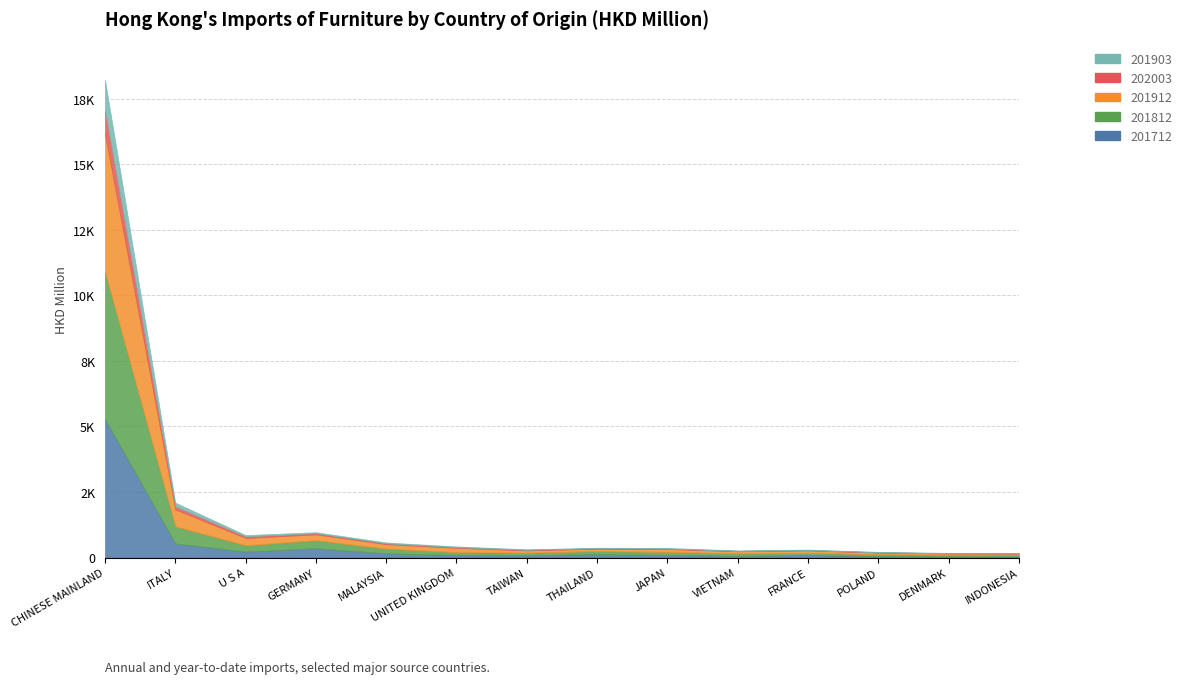

At how many categories does at least one series exceed 4292?

1